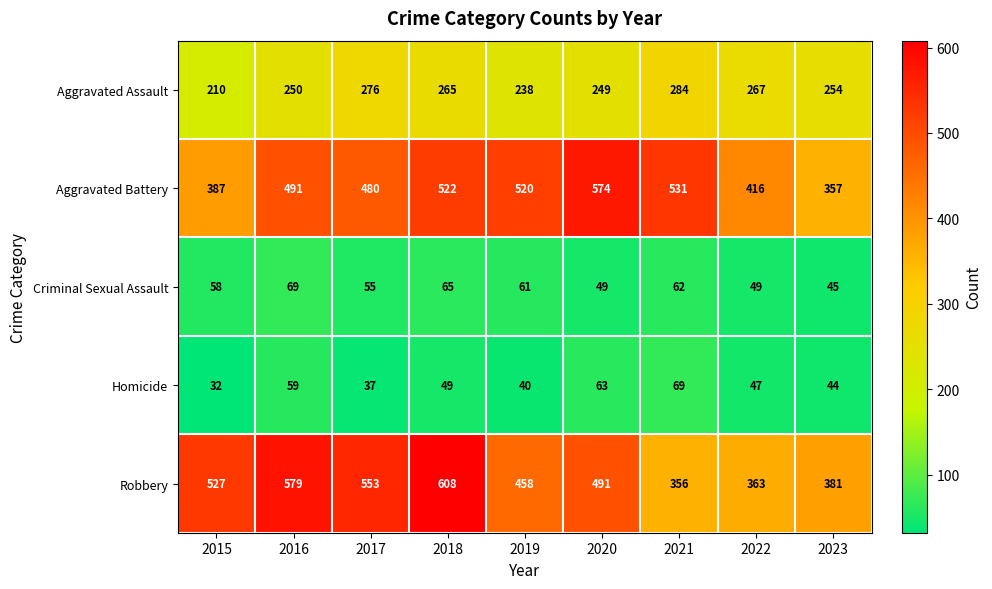

What is the sum of all Homicide values?

440